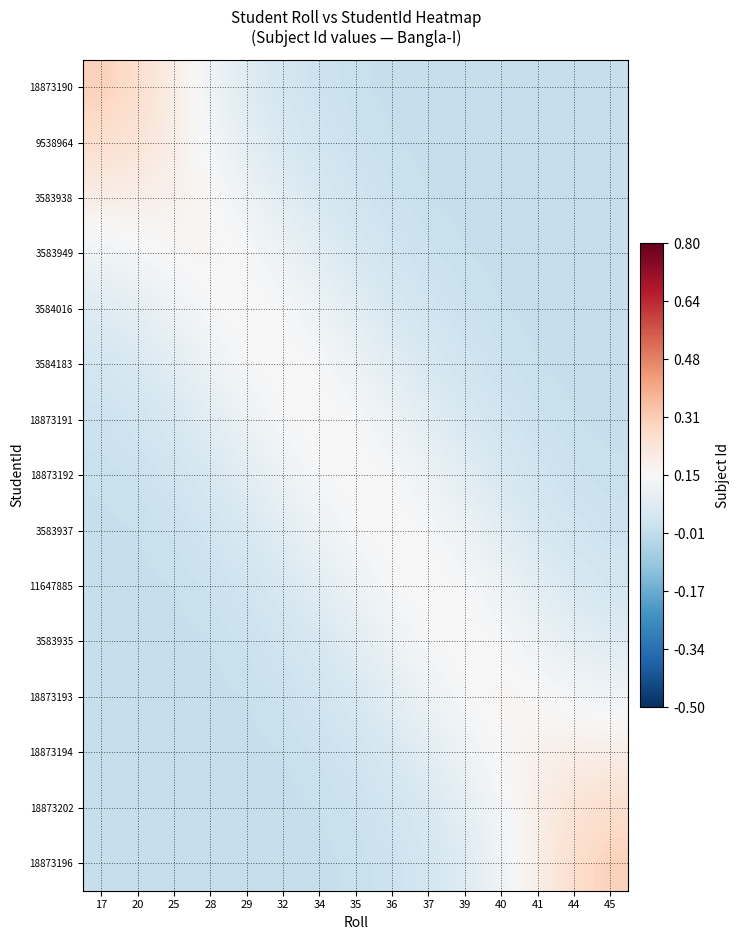

What is the total value across all series at 40?

1.0